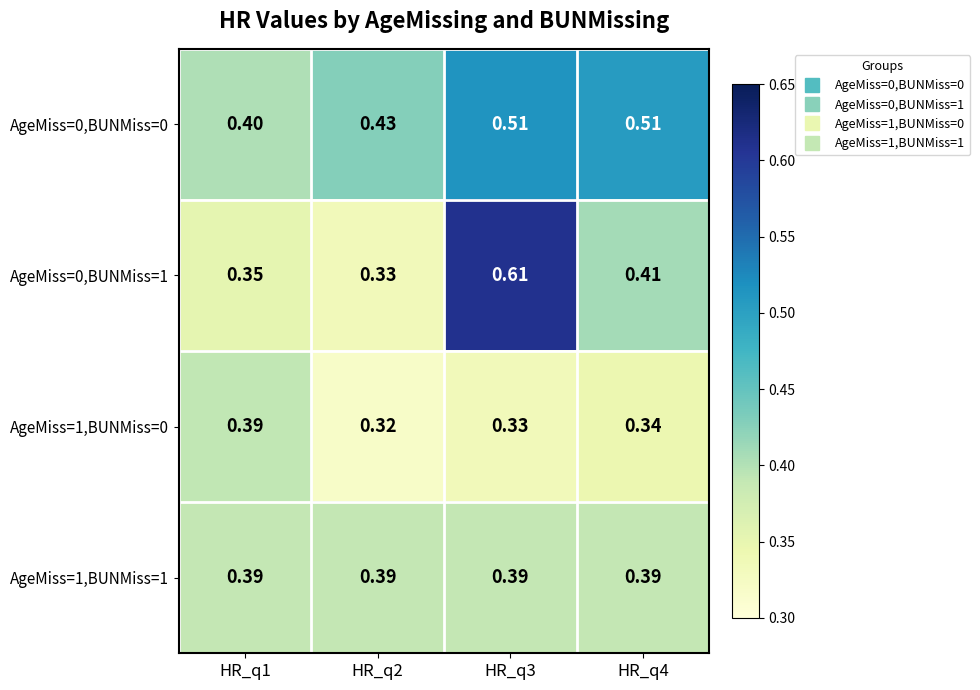

Which series has the largest total across all categories?

AgeMiss=0,BUNMiss=0